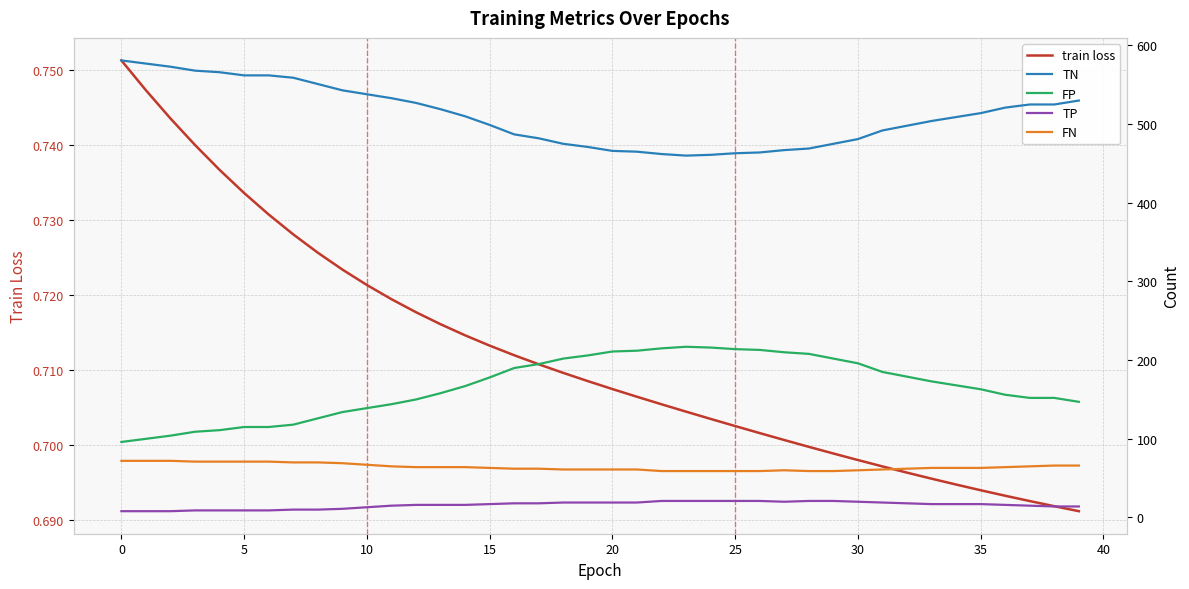

Rank the series at 21 from lowest to highest value.

train loss, TP, FN, FP, TN